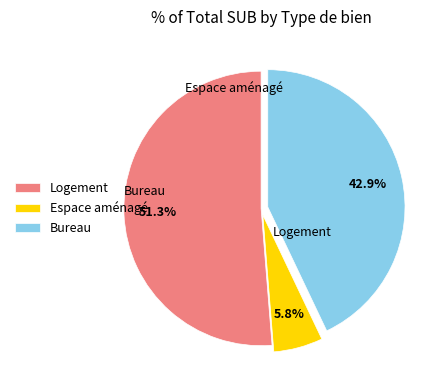

Between Logement and Espace aménagé, which is larger?

Logement